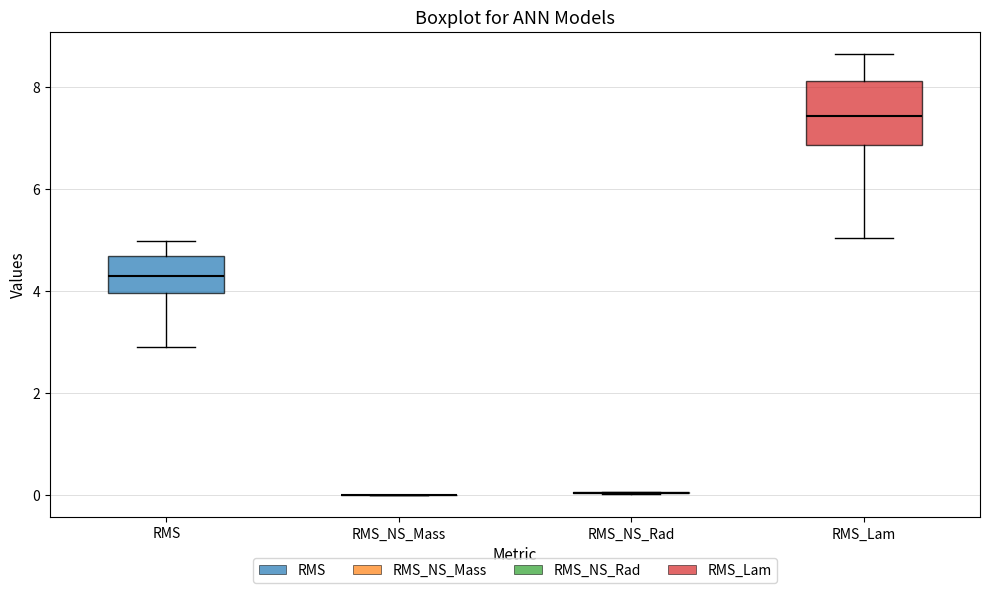

Reading left to right, read every box against the y-axis: the position of its median line, the range the box covers, and the ends of its whiskers. The values are not printed on the chart, so give them approximately, as read against the axis.

RMS: median 4.2, box 4.0 to 4.6, whiskers 3.0 to 5.0
RMS_NS_Mass: box collapsed to a line at 0.0, whiskers 0.0 to 0.0
RMS_NS_Rad: box collapsed to a line at 0.0, whiskers 0.0 to 0.0
RMS_Lam: median 7.4, box 6.8 to 8.2, whiskers 5.0 to 8.6